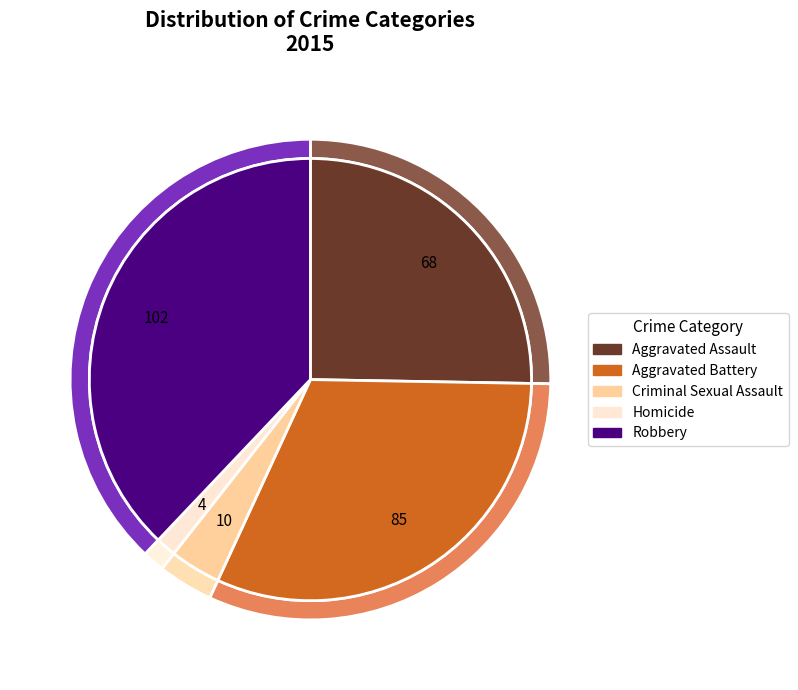

To the nearest percent, what is the difference between the largest and smallest slice percentages?

36%